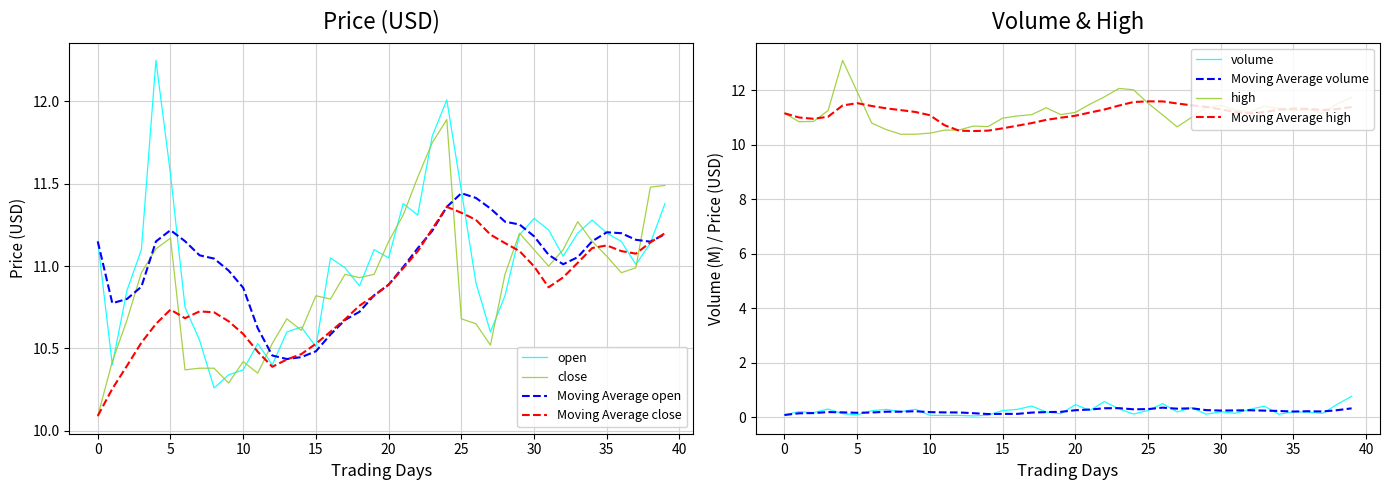

What is the minimum value for Moving Average close?

10.1